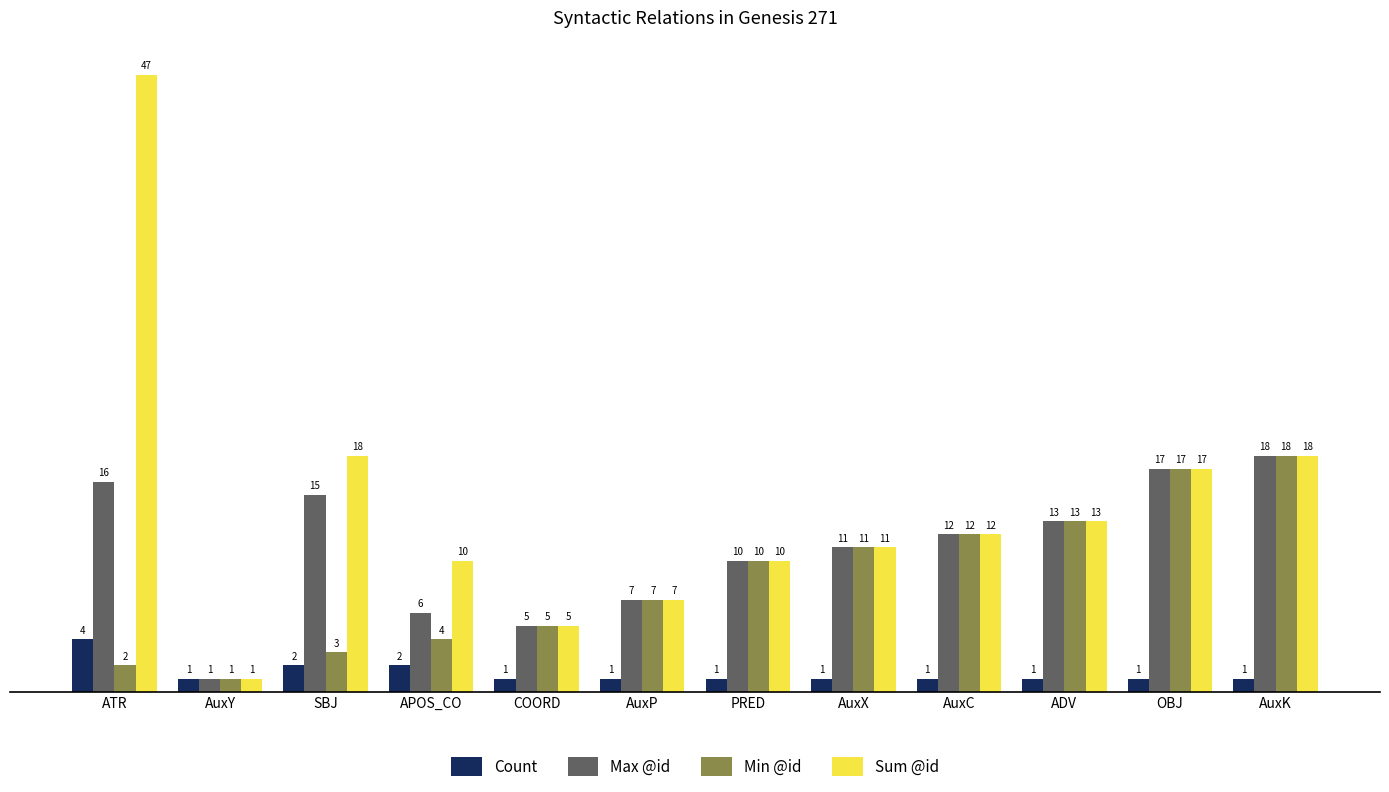

Which series has the largest range (max minus min)?

Sum @id